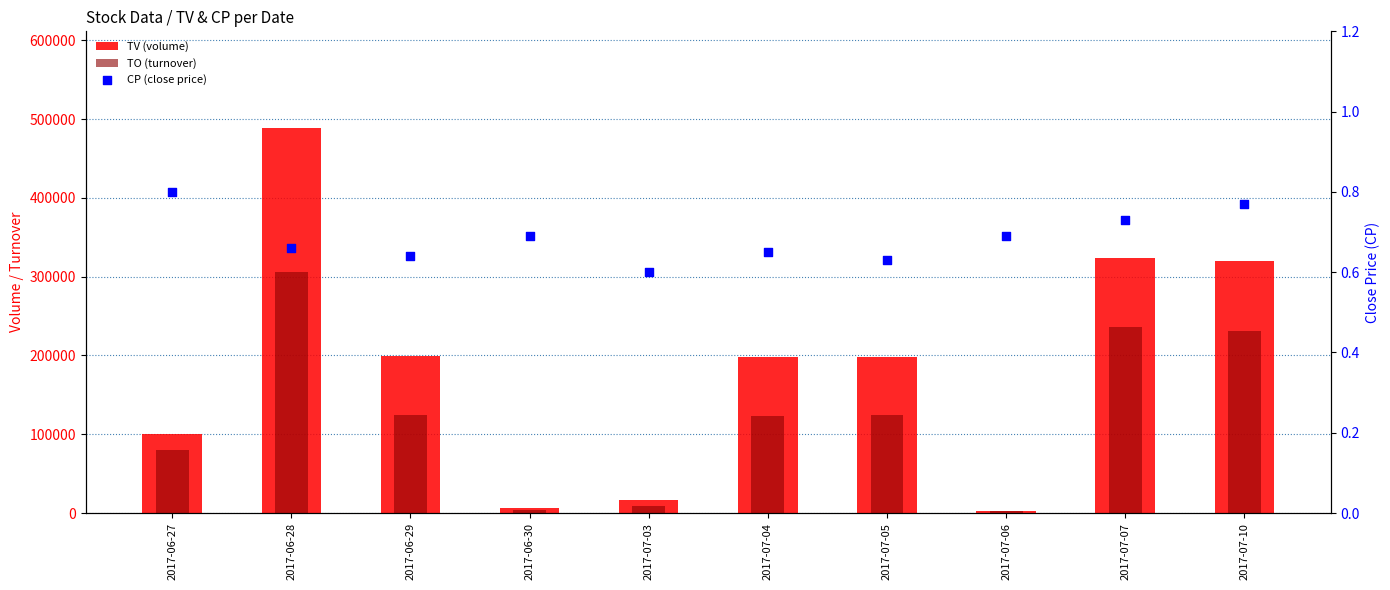

Which series has the largest total across all categories?

TV (volume)